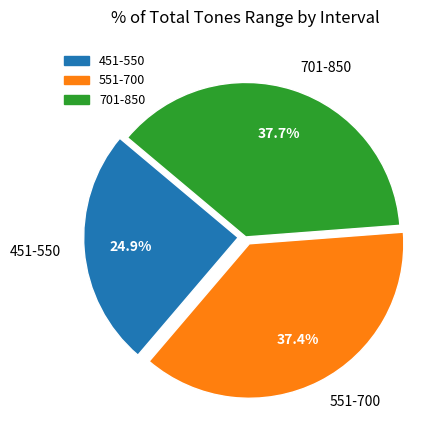

Does 551-700 account for over 50% of the chart?

No